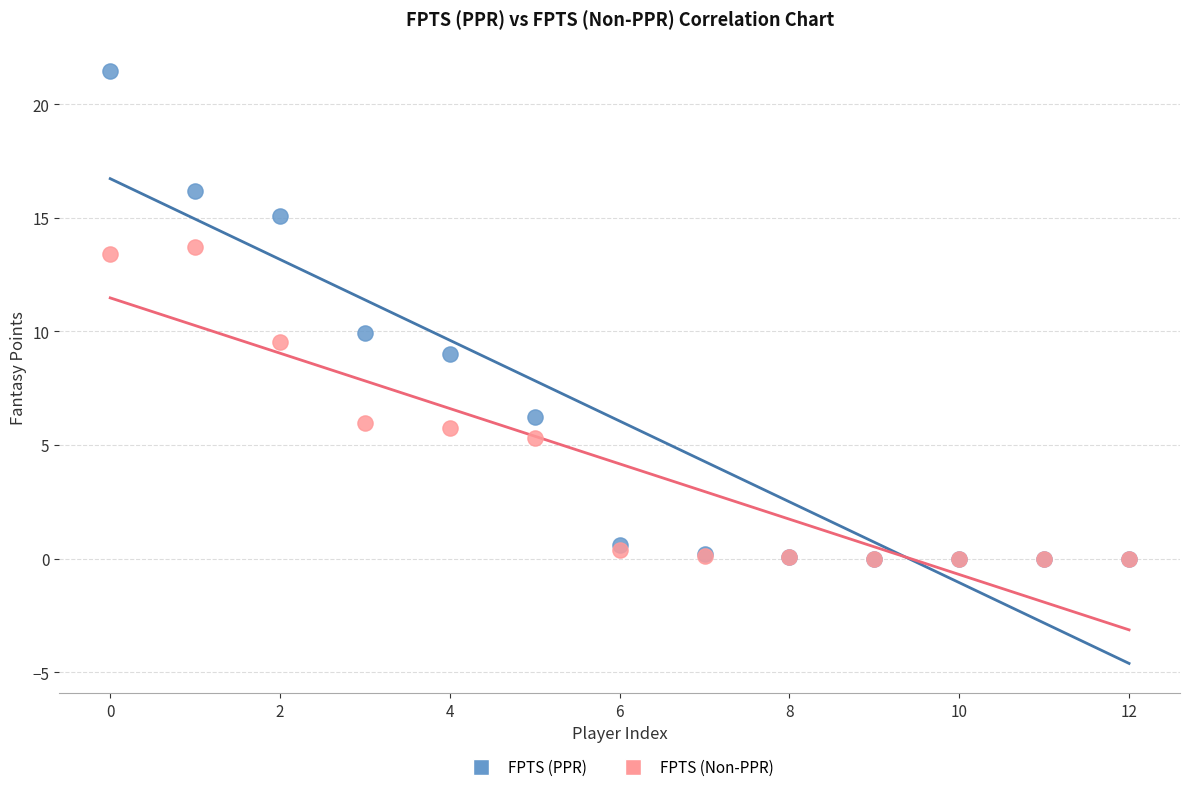

What are all the series names shown in the legend?

FPTS (PPR), FPTS (Non-PPR)